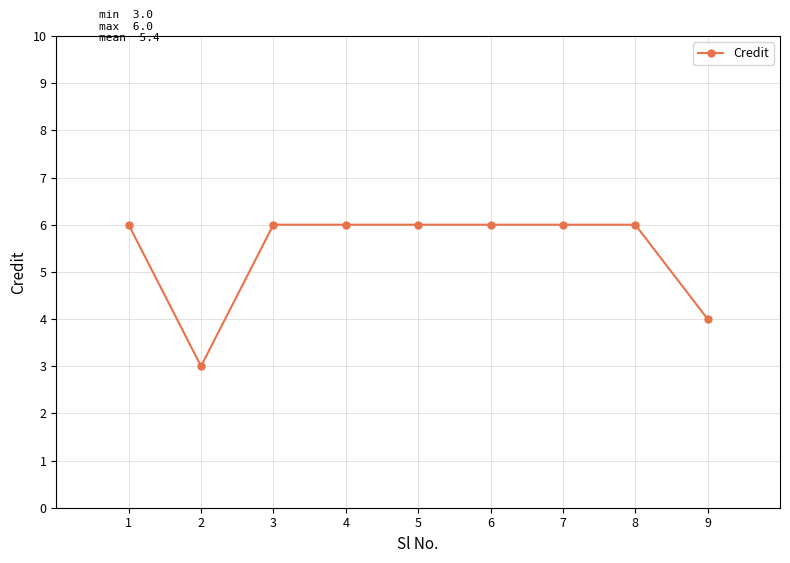

Reading left to right, transcribe all the data shown in this chart.

1=6	2=3	3=6	4=6	5=6	6=6	7=6	8=6	9=4